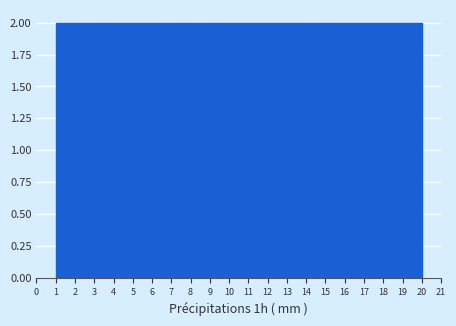

What is the height of the bar covering 10.5 to 12.4 on the x-axis? The values are not printed on the chart, so give them approximately, as read against the axis.

2